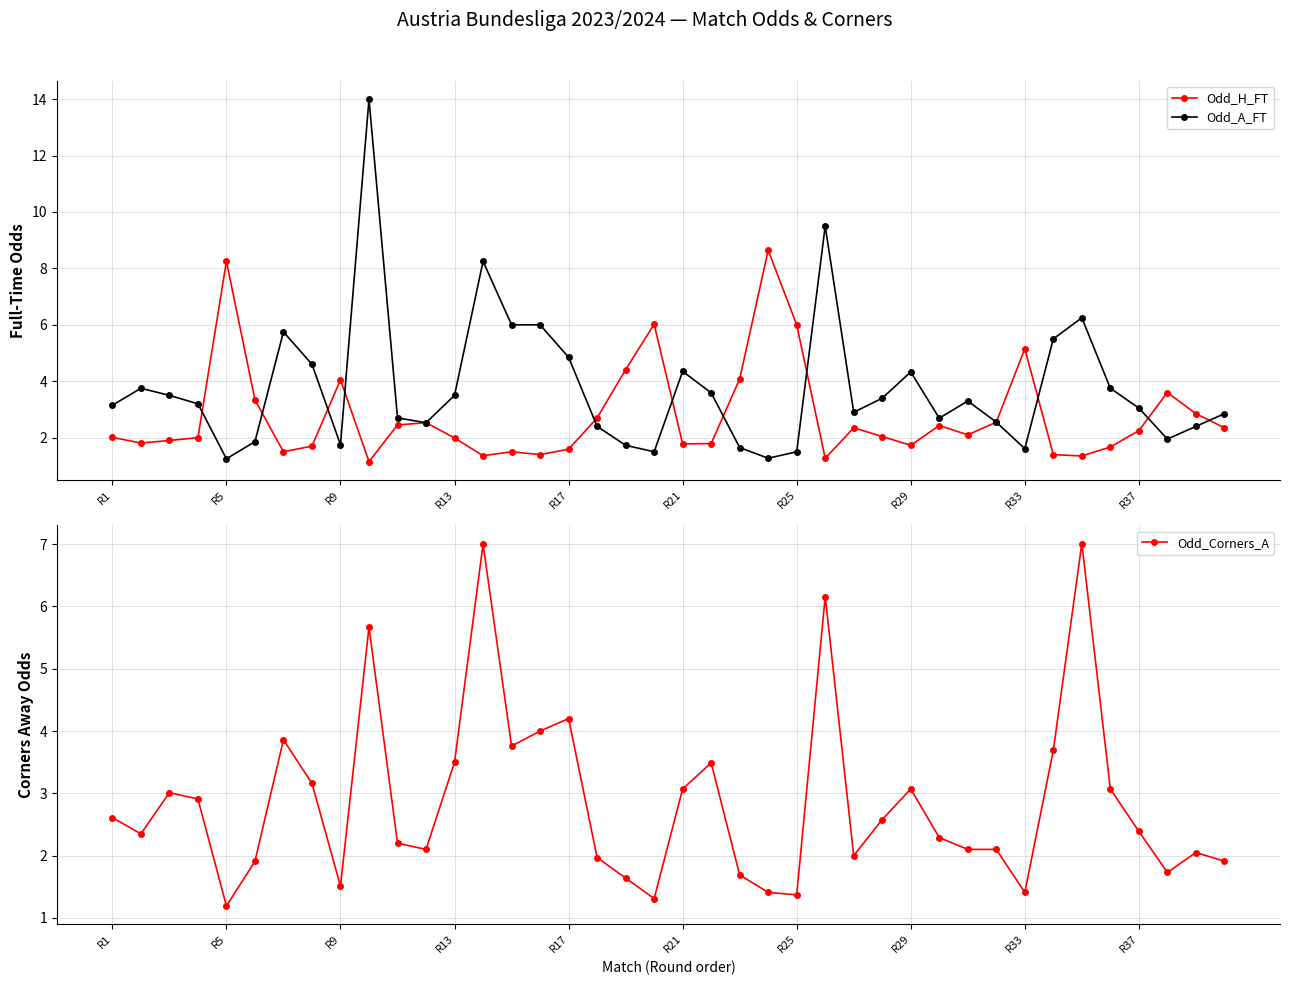

How many series are shown in this chart?

3